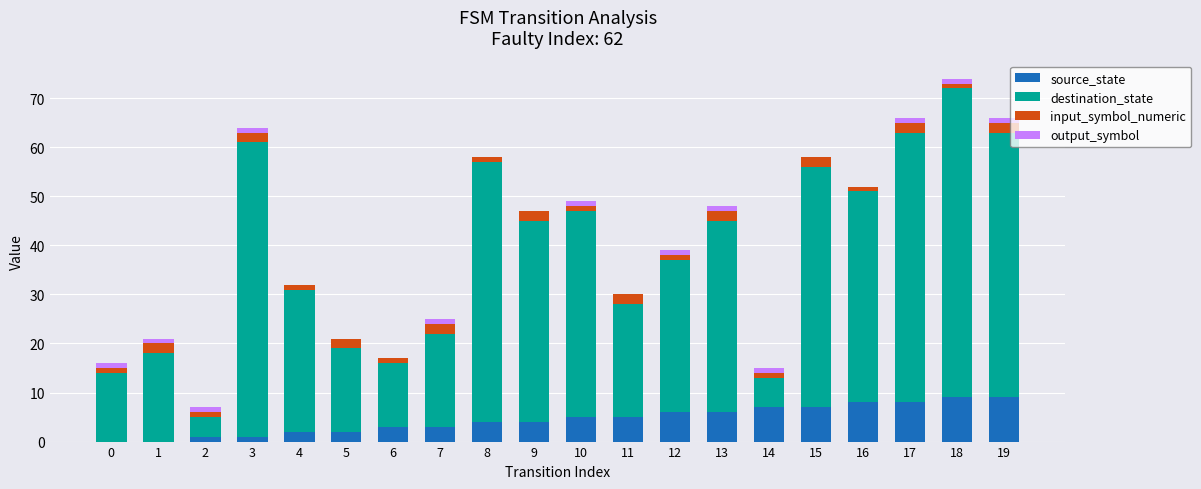

Is it true that source_state equals 2 at 16?

False